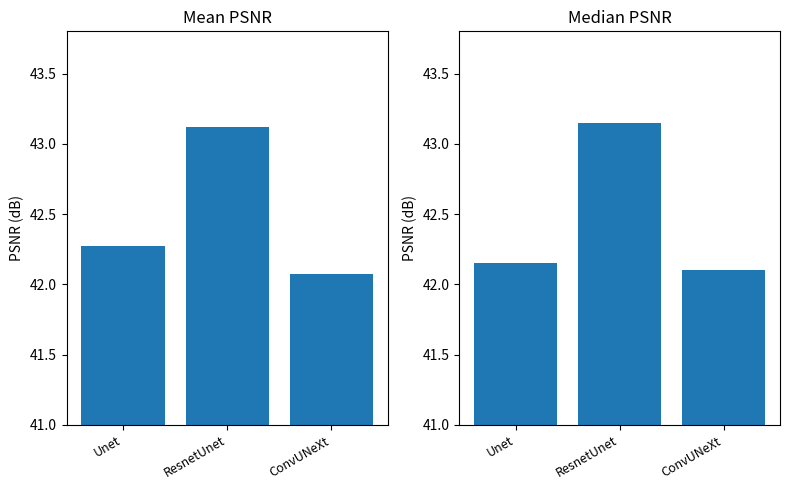

Which series has the widest spread of values?

Mean PSNR